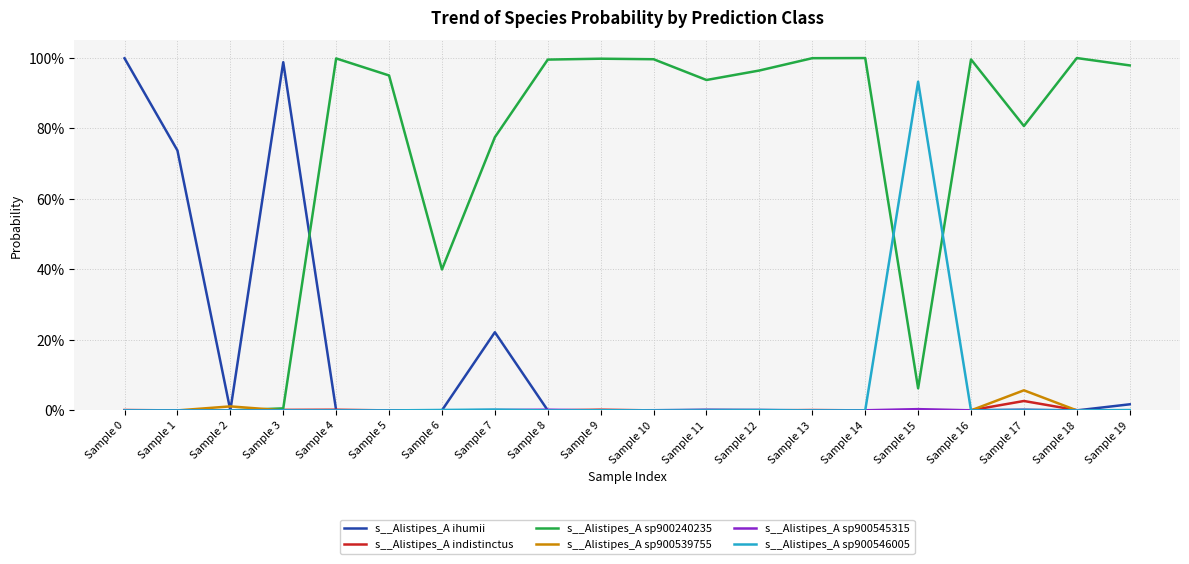

Does the chart have visible grid lines?

Yes